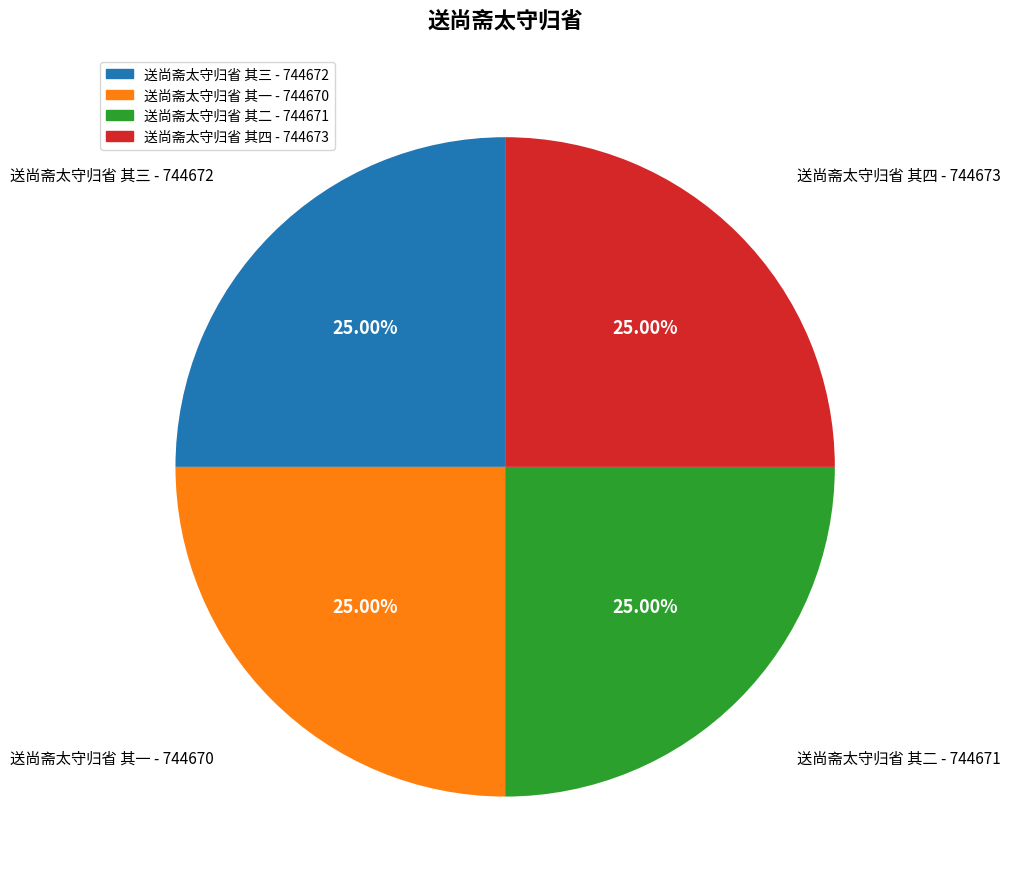

What percentage is the 送尚斋太守归省 其三 slice, to the nearest percent?

25%